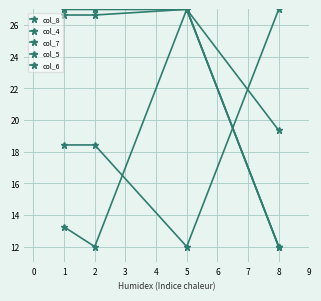

What is the minimum value shown in the chart?

12.0